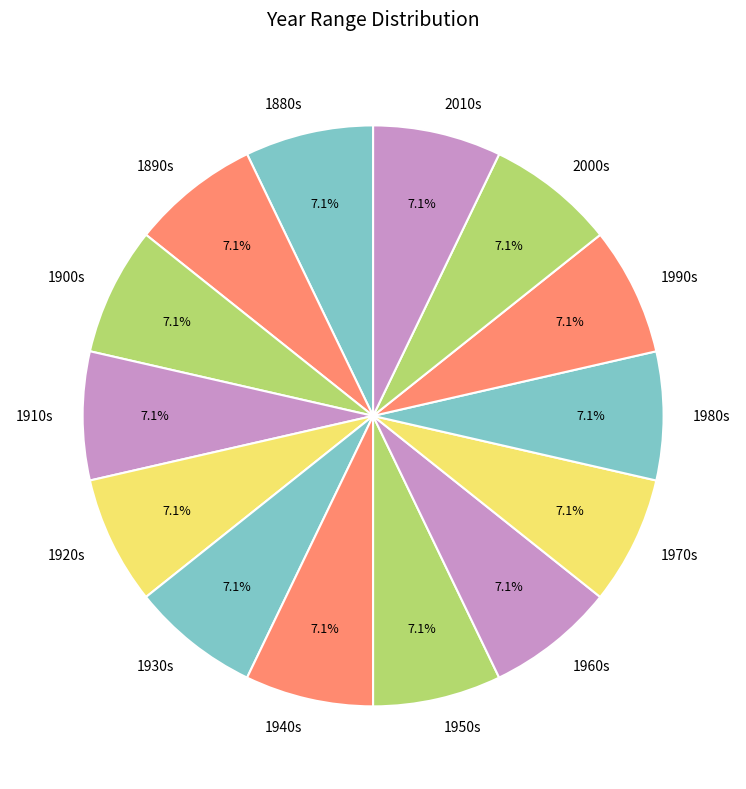

Combined, what portion of the pie is 1880s and 1960s?

14.3%